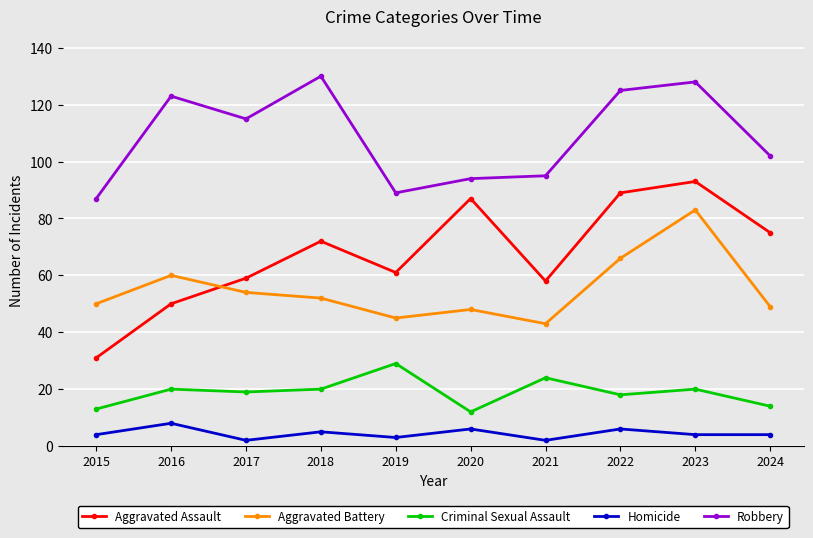

True or false: Criminal Sexual Assault and Robbery intersect in this chart.

False